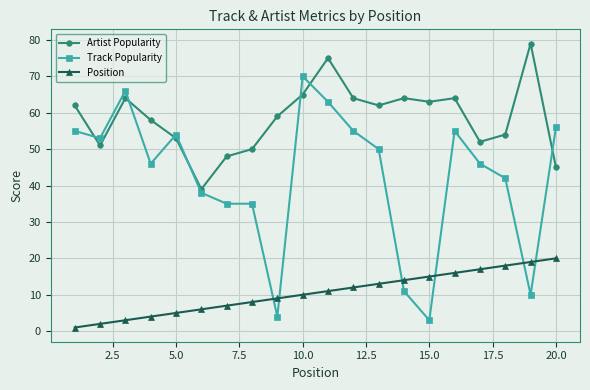

Which series has the largest total across all categories?

Artist Popularity